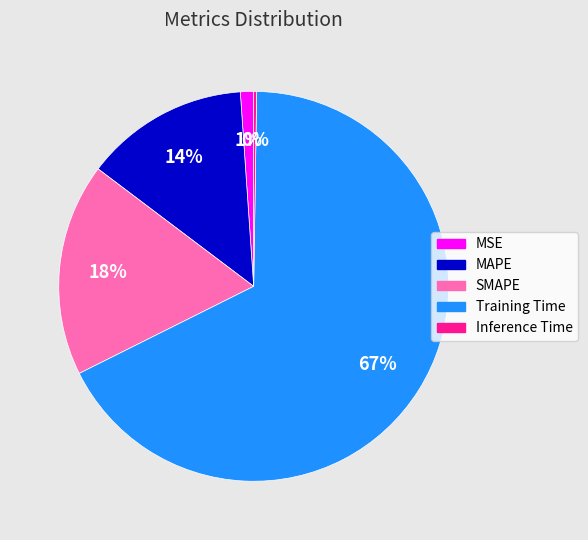

To the nearest percent, what is the combined percentage of SMAPE and MSE?

19%